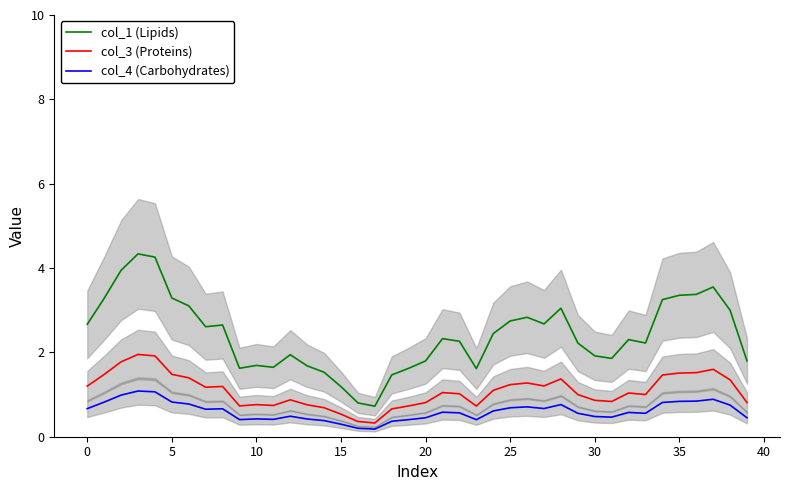

True or false: col_1 (Lipids) has a value of 4.5 at 25.

False